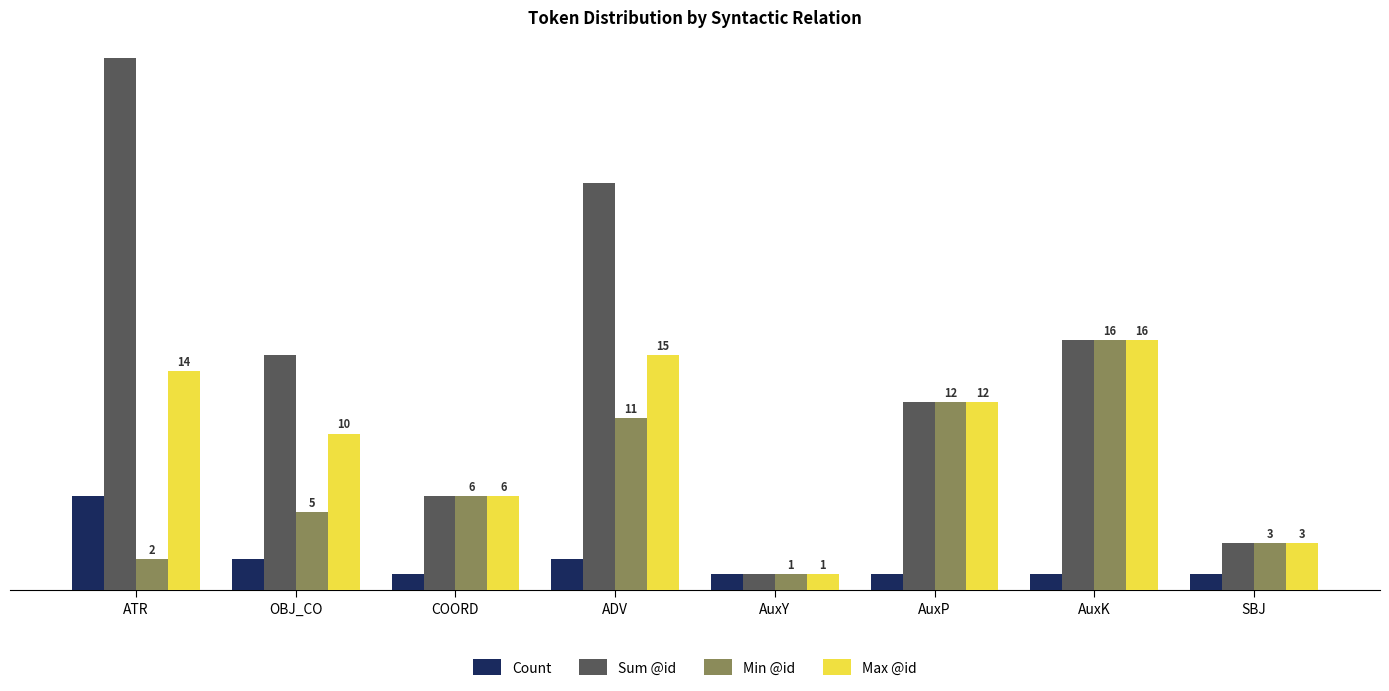

At which label does Sum @id first exceed 15?

ATR